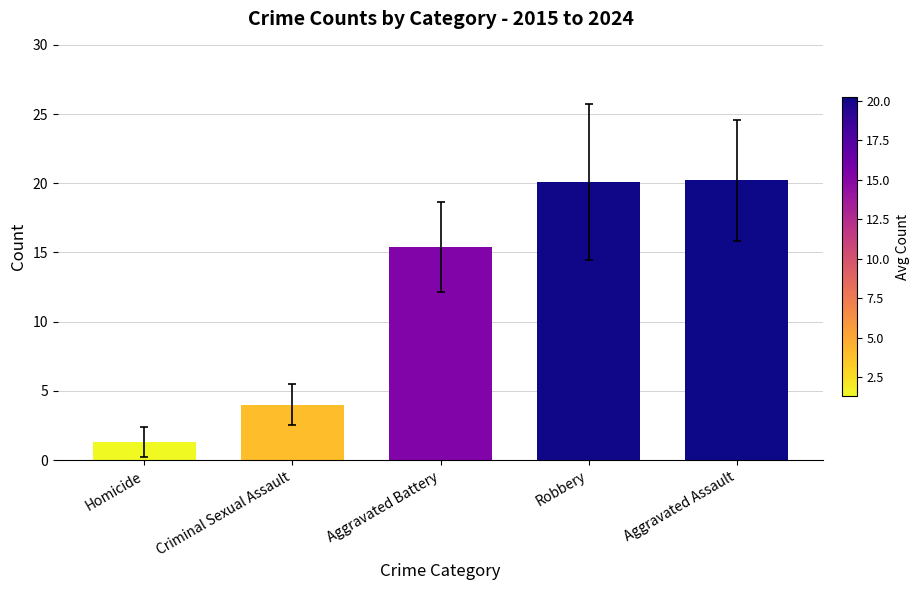

What is the average value?

12.2